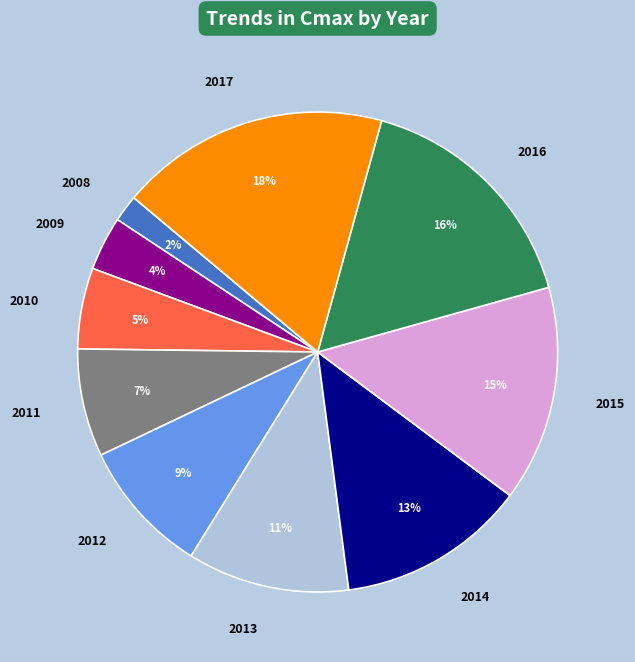

True or false: 2017 accounts for 18% of the total.

True